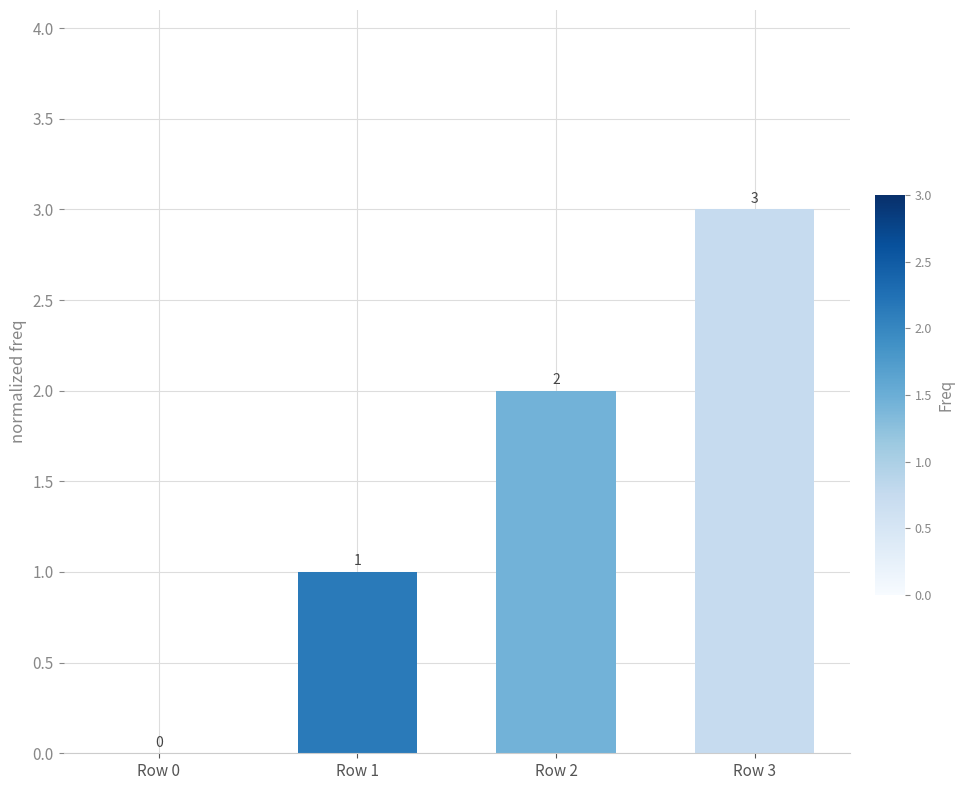

At which category does the chart reach its peak across all series?

Row 3